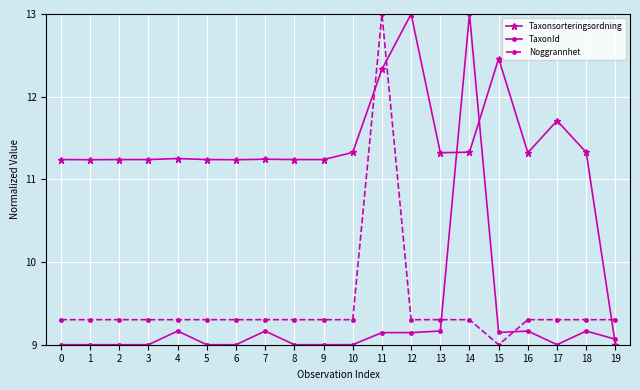

Rank the series at 5 from highest to lowest value.

Taxonsorteringsordning, Noggrannhet, TaxonId